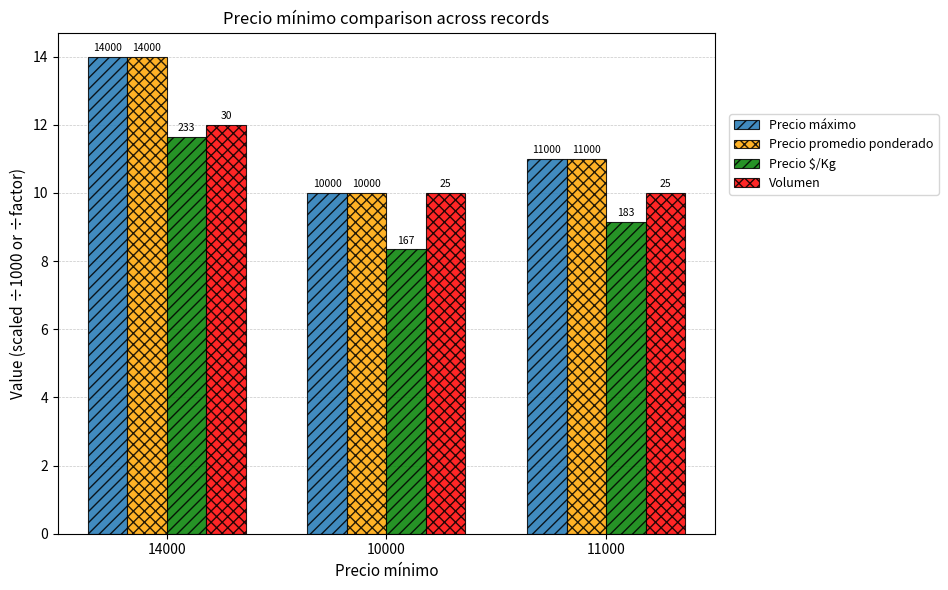

What are all the series names shown in the legend?

Precio máximo, Precio promedio ponderado, Precio $/Kg, Volumen